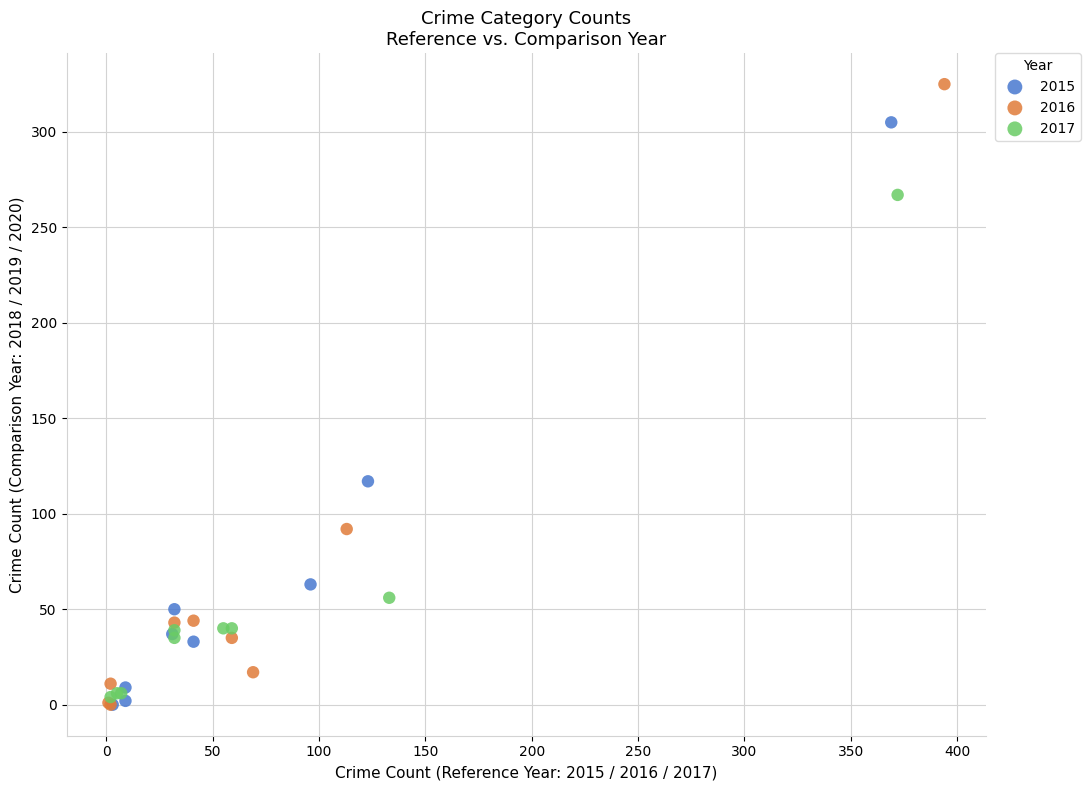

Which series has the largest Y range (max minus min)?

2016